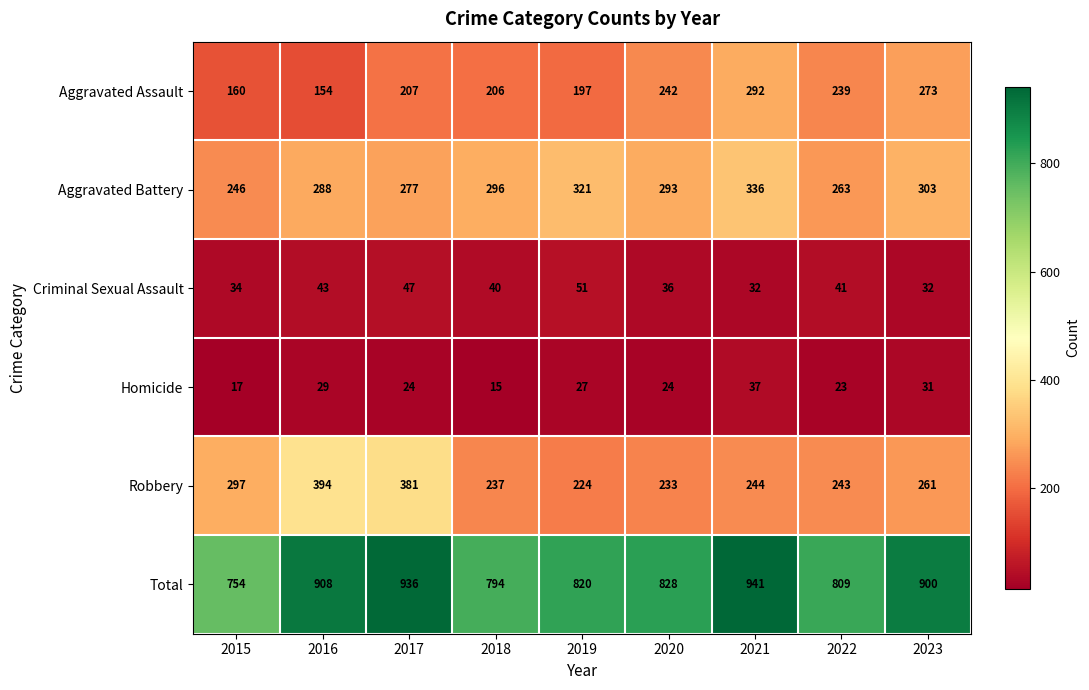

Count the number of data series in this chart.

6